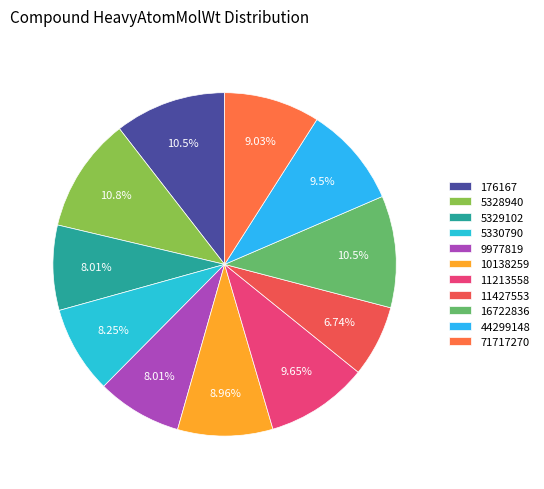

How many slices are in this pie chart?

11